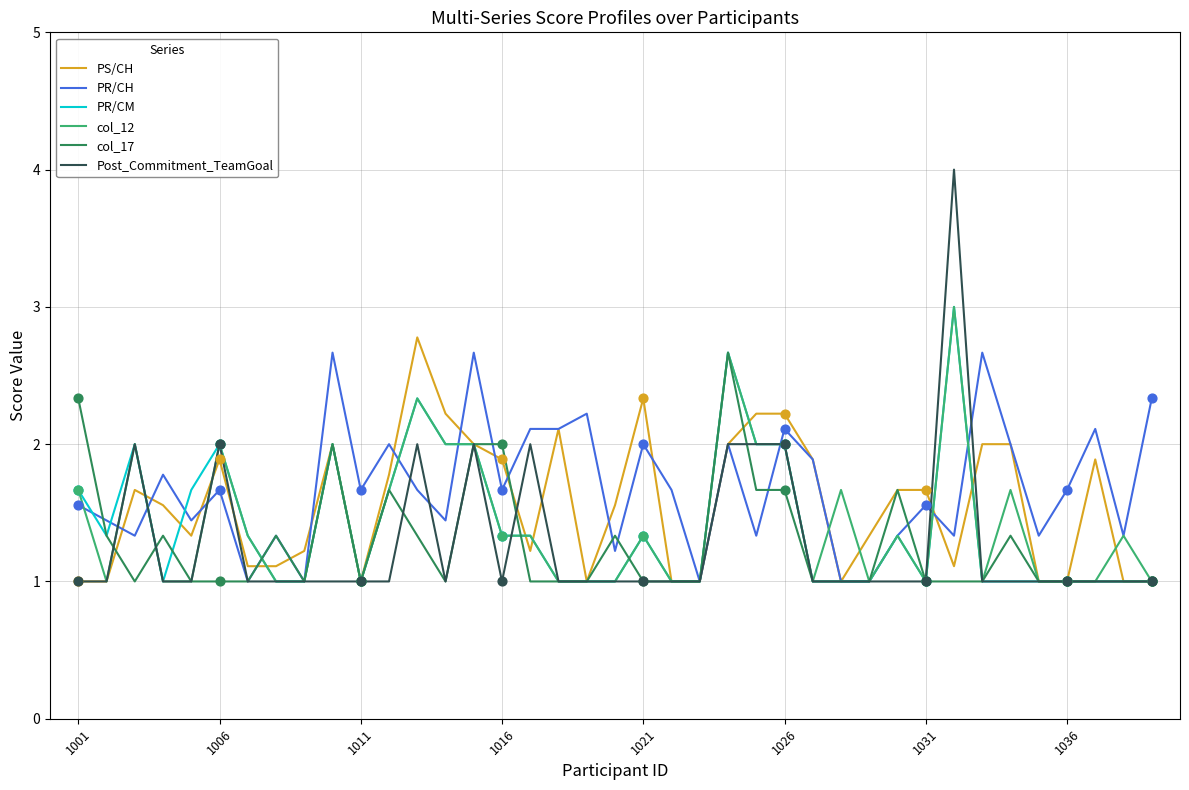

Which series has the largest total across all categories?

PR/CH